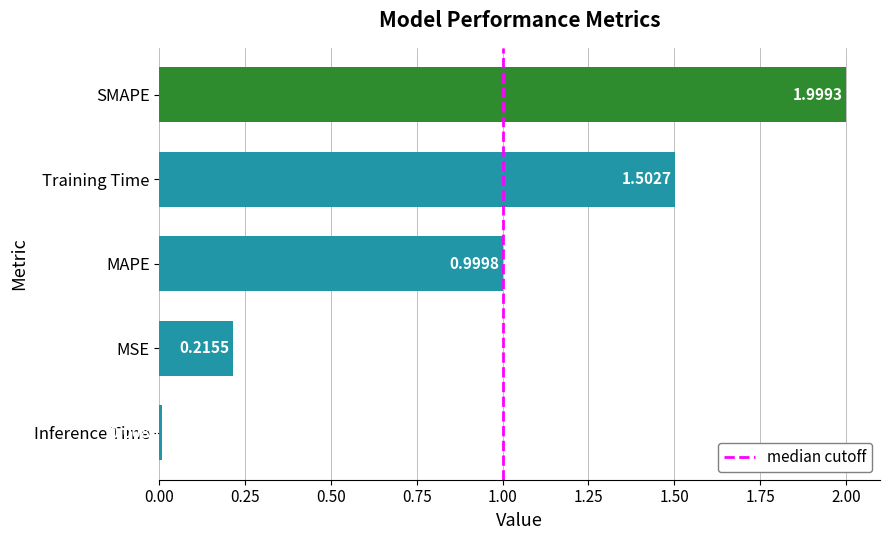

How many data points does each series have?

5